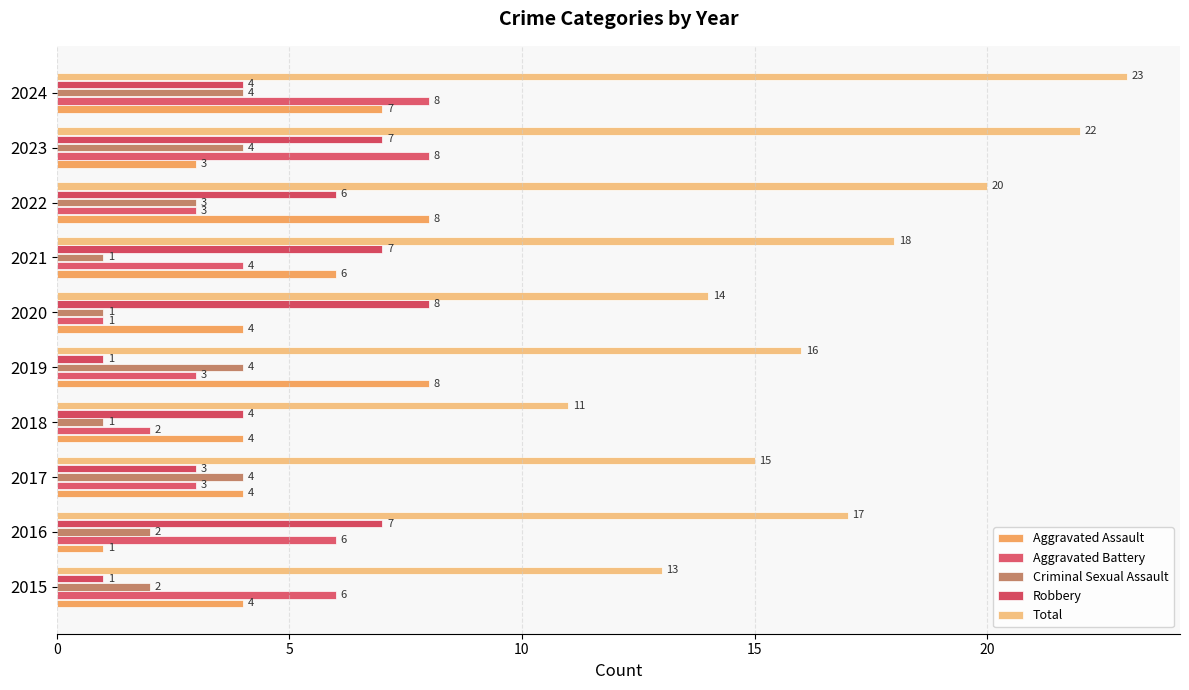

At which label is Total closest to 17?

2016